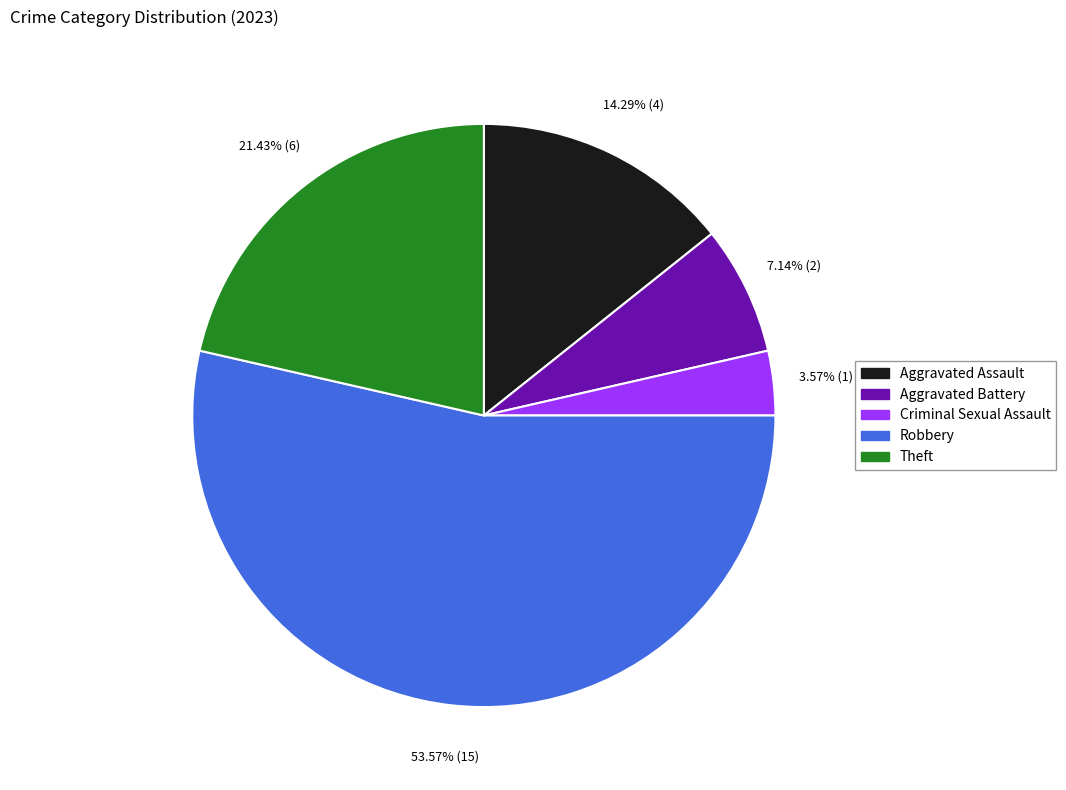

To the nearest percent, what is the difference between the largest and smallest slice percentages?

50%